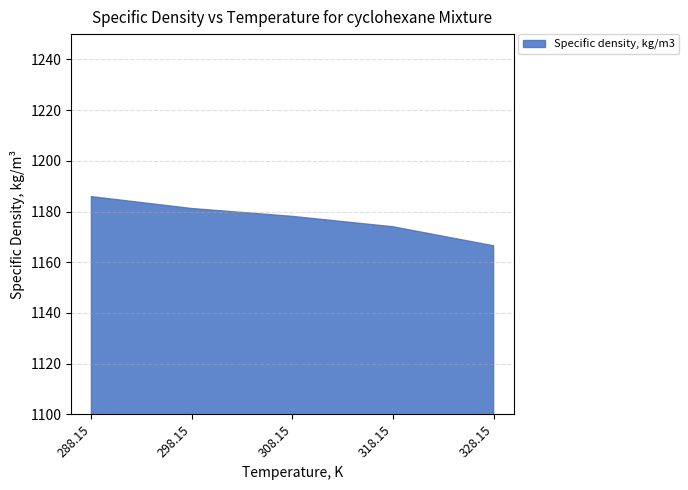

What is the sum of all values?

5885.7